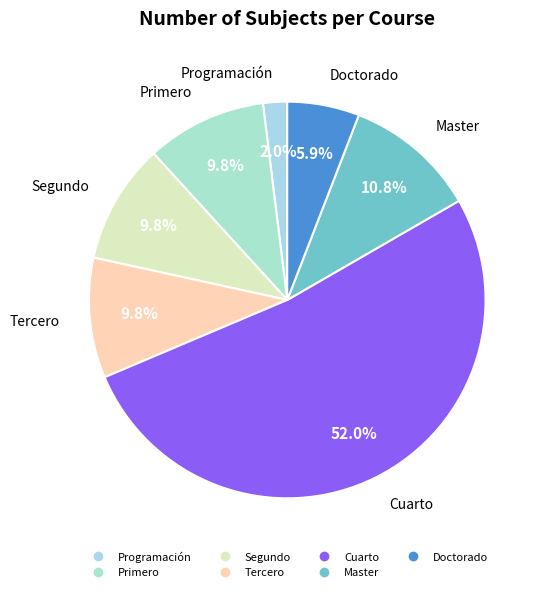

How many slices are in this pie chart?

7